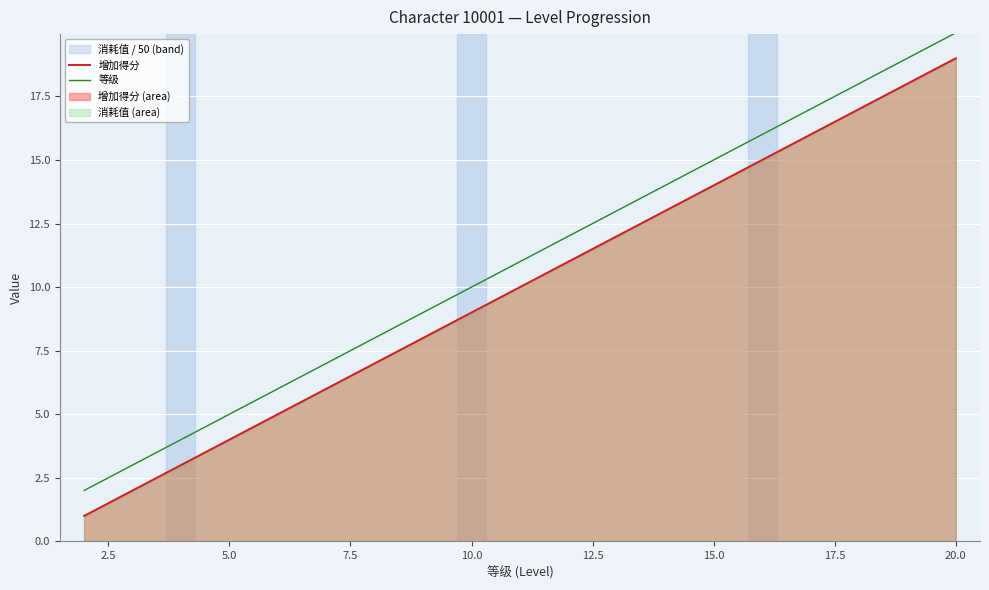

Does the chart display data point markers on the line(s)?

No